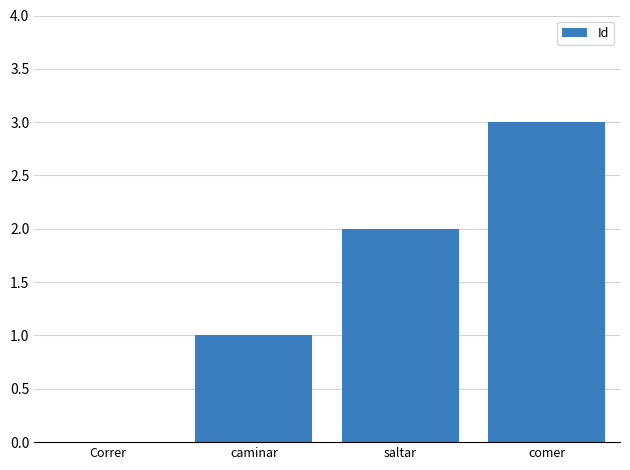

Which label corresponds to the largest value in the chart?

comer